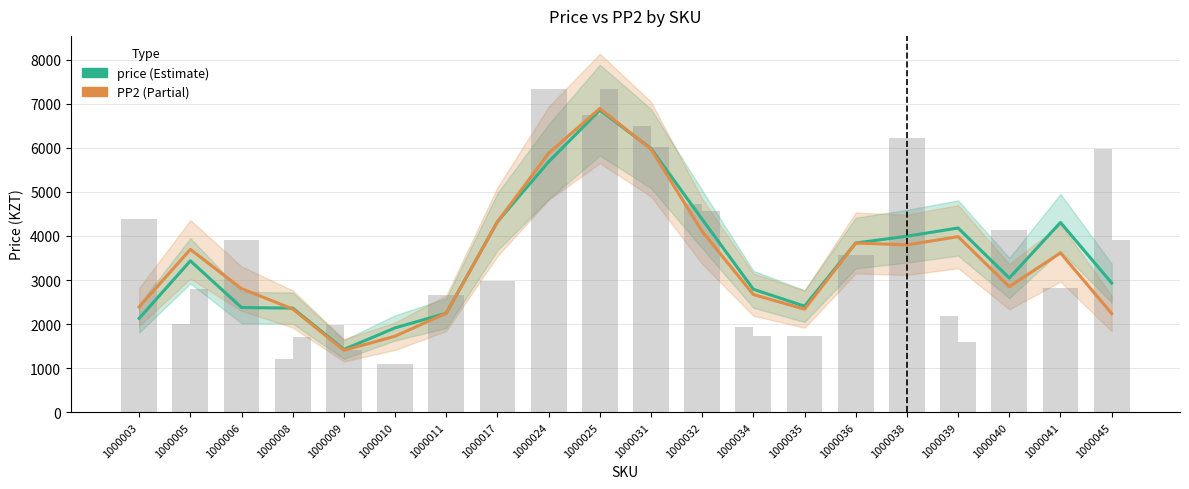

Where is price nearest to the value 4140?

1000039